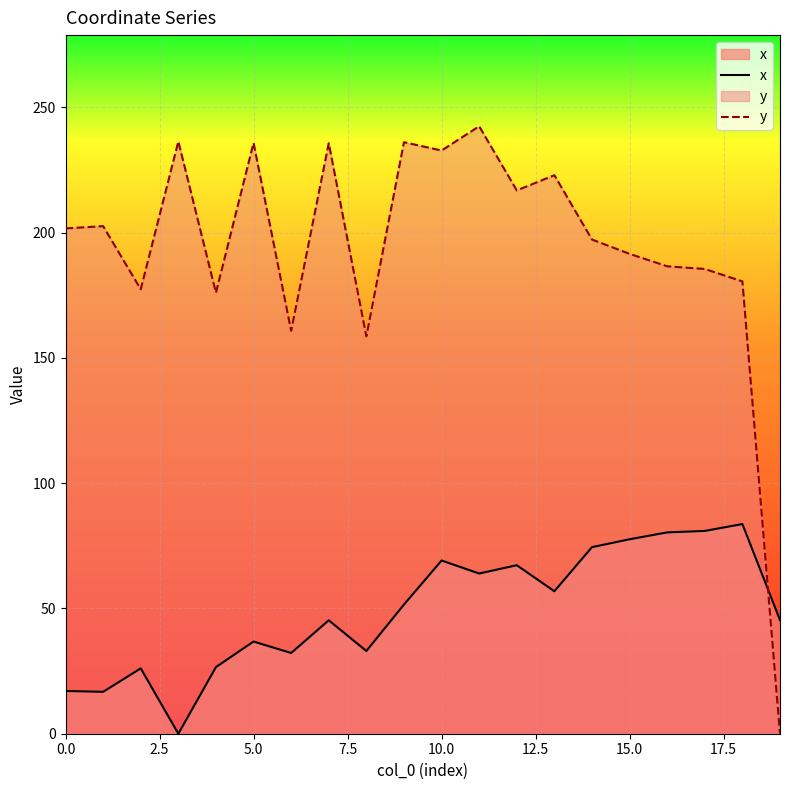

What is the value of the x point at the 19th from the left?

83.7